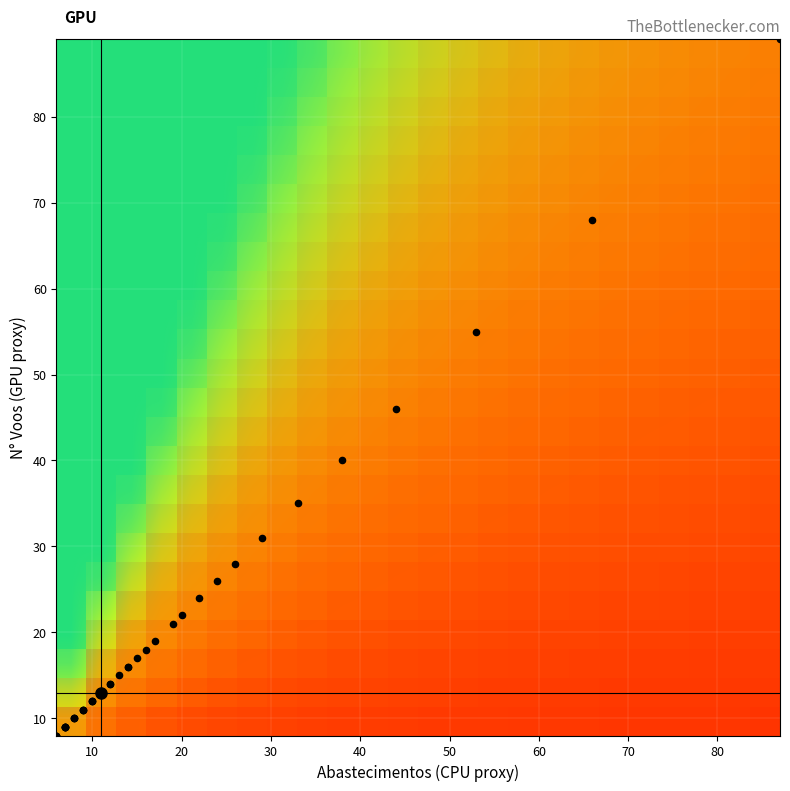

What is the greatest value displayed?

89